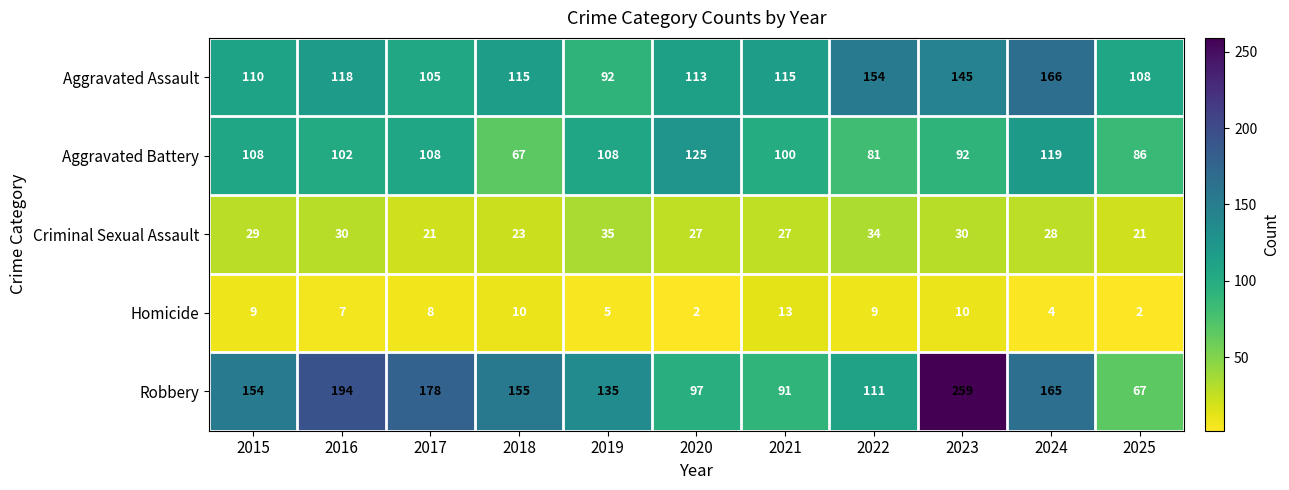

At which category is the sum across all series the highest?

2023